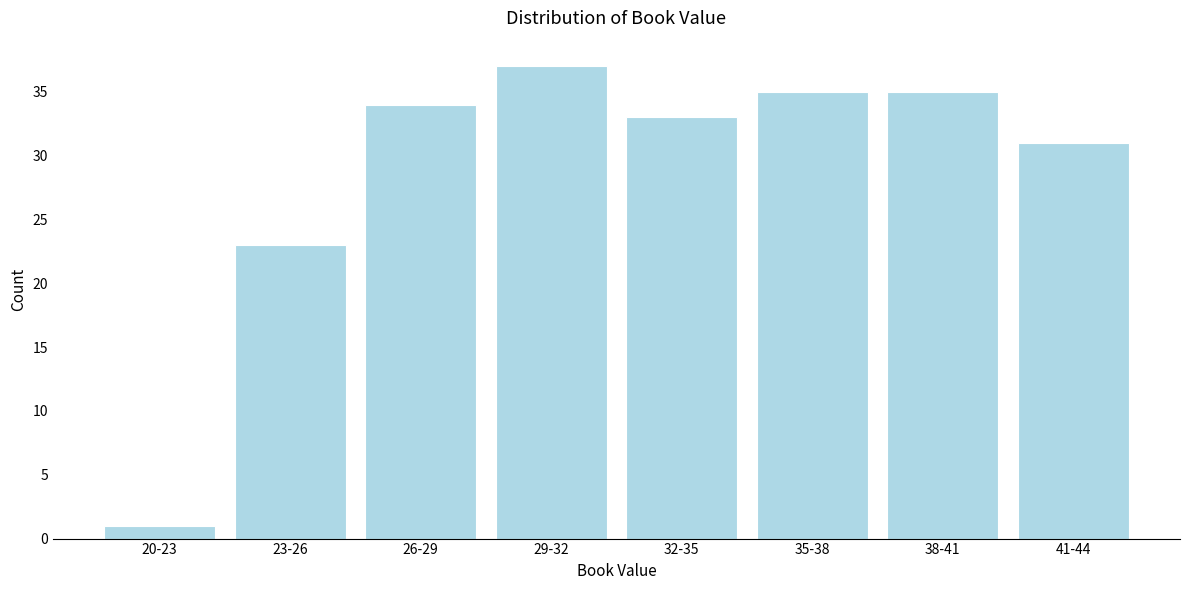

Reading right to left, list all the values displayed in this chart.

31	35	35	33	37	34	23	1